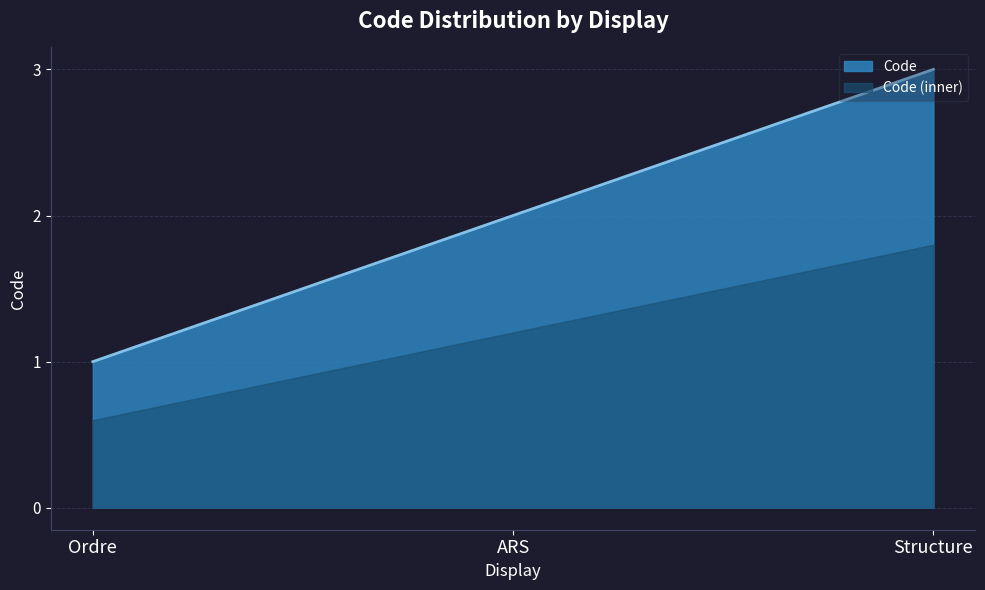

At which label does the data first exceed 2?

Structure